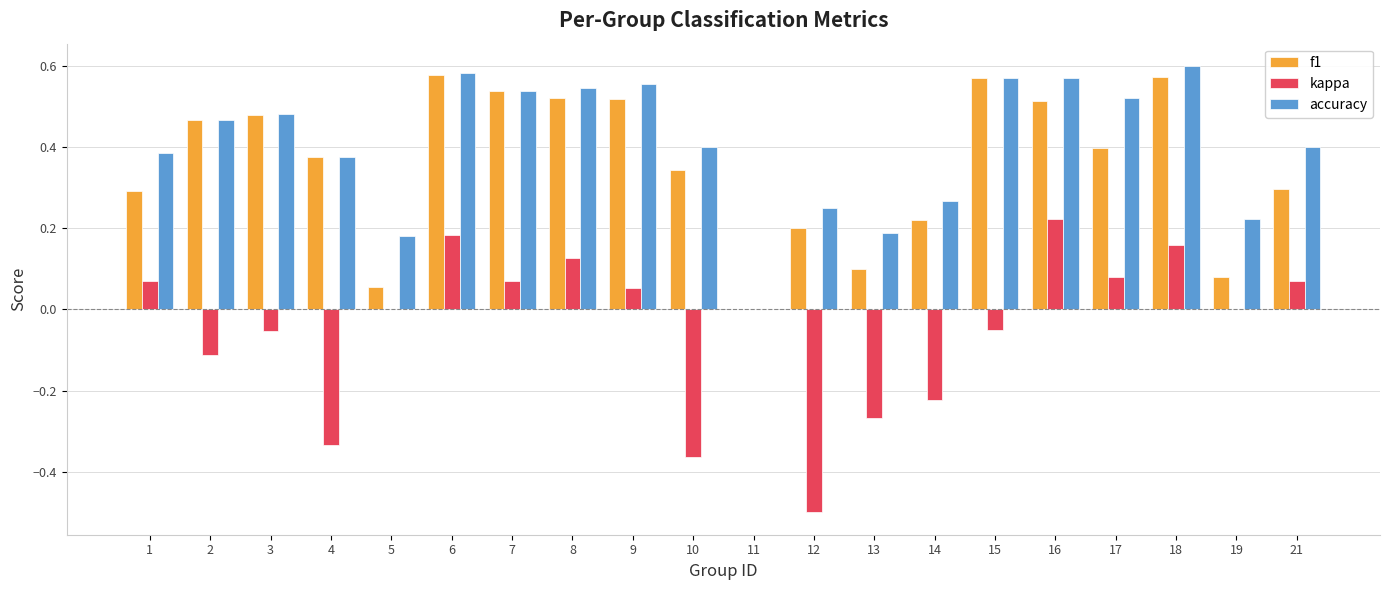

Which series has the largest total across all categories?

accuracy